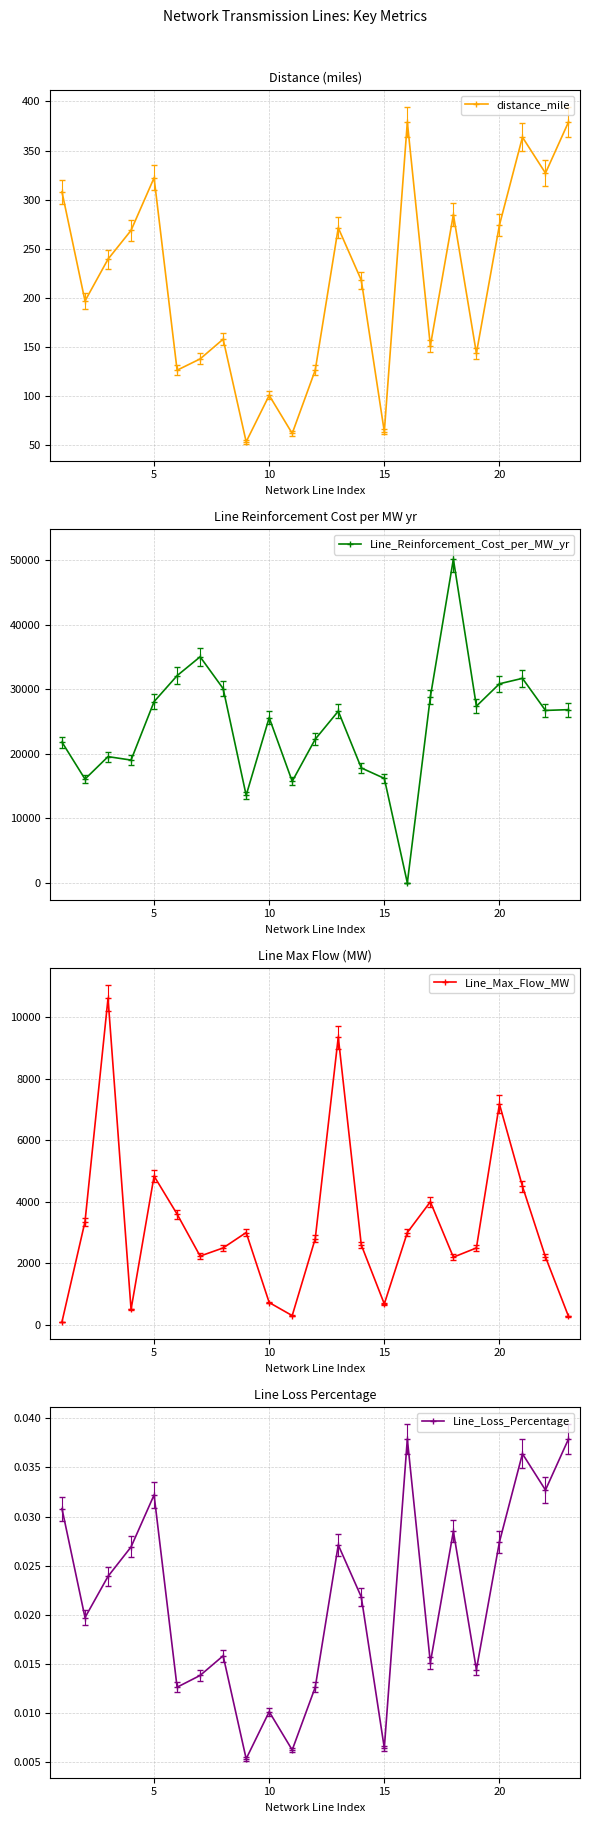

How many lines are shown in the chart?

4